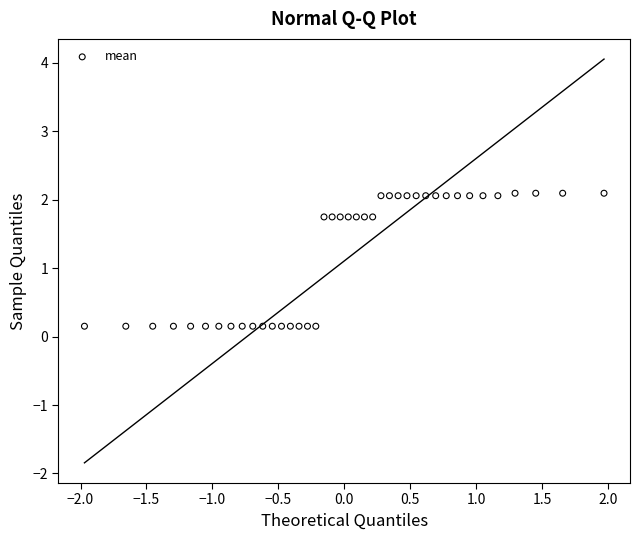

What is the range of Y values (max minus min)?

1.9